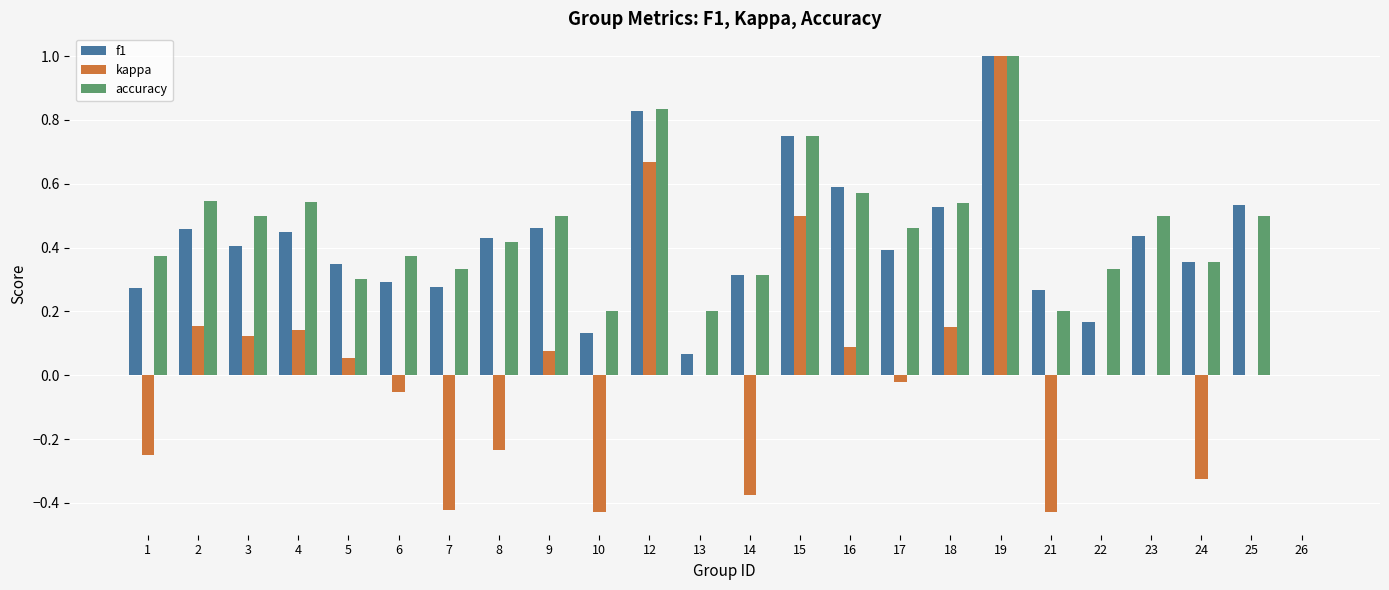

Count the number of data series in this chart.

3